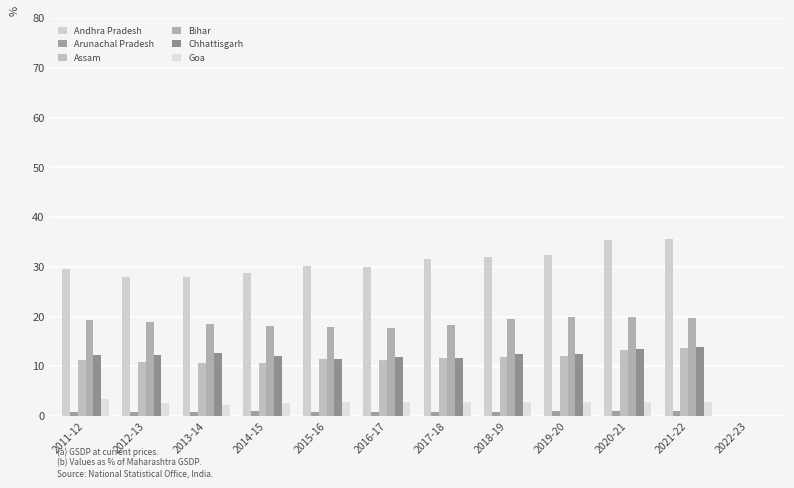

Reading left to right, extract all data points from this chart.

Andhra Pradesh: 2011-12=29.6	2012-13=28.0	2013-14=28.0	2014-15=28.8	2015-16=30.1	2016-17=29.9	2017-18=31.5	2018-19=32.0	2019-20=32.4	2020-21=35.5	2021-22=35.6	2022-23=0.0
Arunachal Pradesh: 2011-12=0.9	2012-13=0.8	2013-14=0.9	2014-15=0.9	2015-16=0.9	2016-17=0.8	2017-18=0.8	2018-19=0.9	2019-20=1.0	2020-21=1.0	2021-22=1.0	2022-23=0.0
Assam: 2011-12=11.2	2012-13=10.9	2013-14=10.6	2014-15=10.7	2015-16=11.6	2016-17=11.2	2017-18=11.6	2018-19=11.8	2019-20=12.0	2020-21=13.3	2021-22=13.7	2022-23=0.0
Bihar: 2011-12=19.3	2012-13=18.9	2013-14=18.6	2014-15=18.1	2015-16=17.9	2016-17=17.6	2017-18=18.2	2018-19=19.5	2019-20=19.9	2020-21=19.8	2021-22=19.7	2022-23=0.0
Chhattisgarh: 2011-12=12.3	2012-13=12.2	2013-14=12.6	2014-15=12.0	2015-16=11.5	2016-17=11.8	2017-18=11.7	2018-19=12.5	2019-20=12.5	2020-21=13.5	2021-22=13.8	2022-23=0.0
Goa: 2011-12=3.3	2012-13=2.6	2013-14=2.2	2014-15=2.6	2015-16=2.8	2016-17=2.8	2017-18=2.8	2018-19=2.7	2019-20=2.7	2020-21=2.8	2021-22=2.7	2022-23=0.0